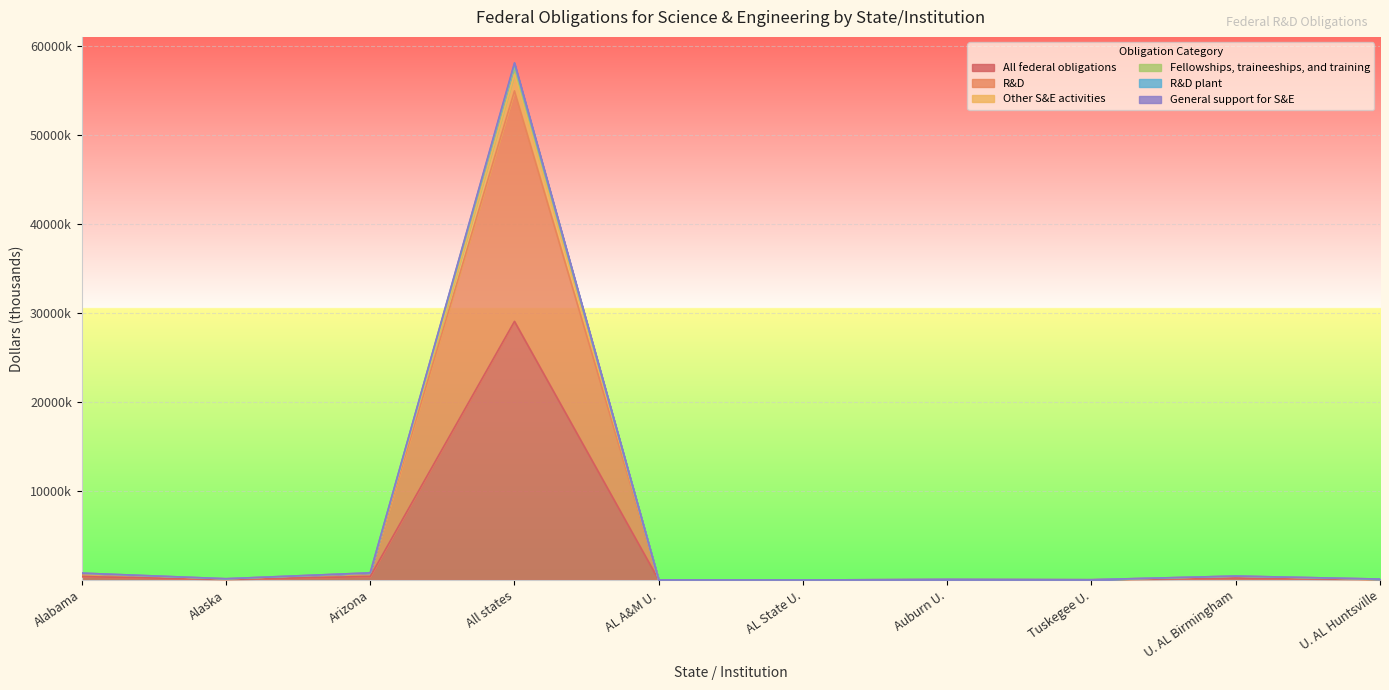

In R&D, how many points are lower than both neighbors (excluding endpoints)?

3